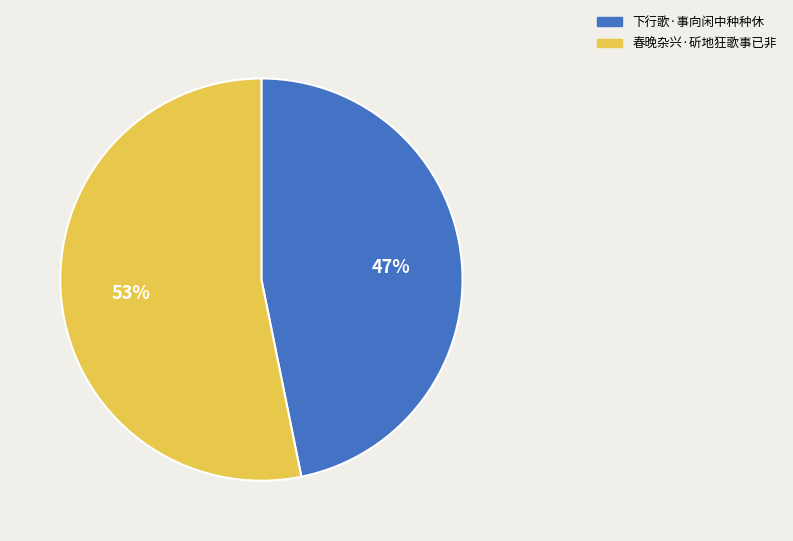

How many segments does this pie chart have?

2